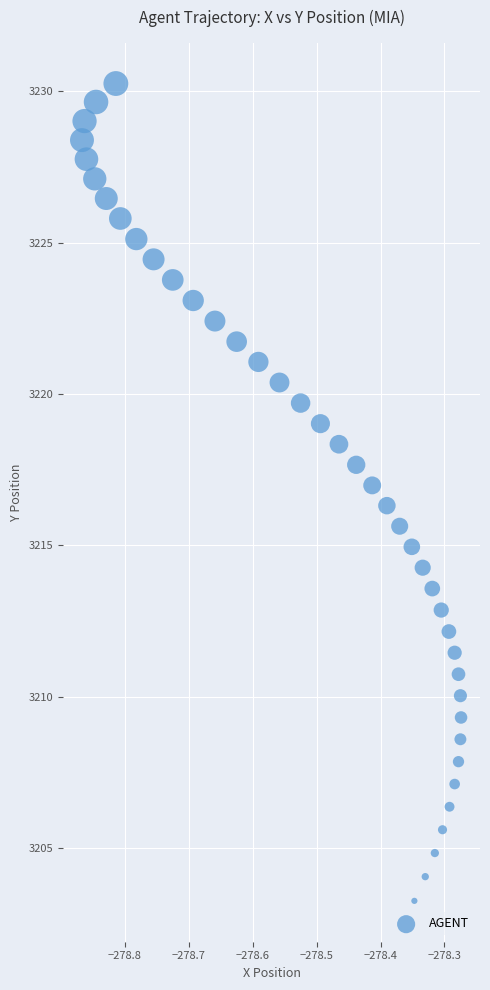

What is the range of Y values (max minus min)?

27.0